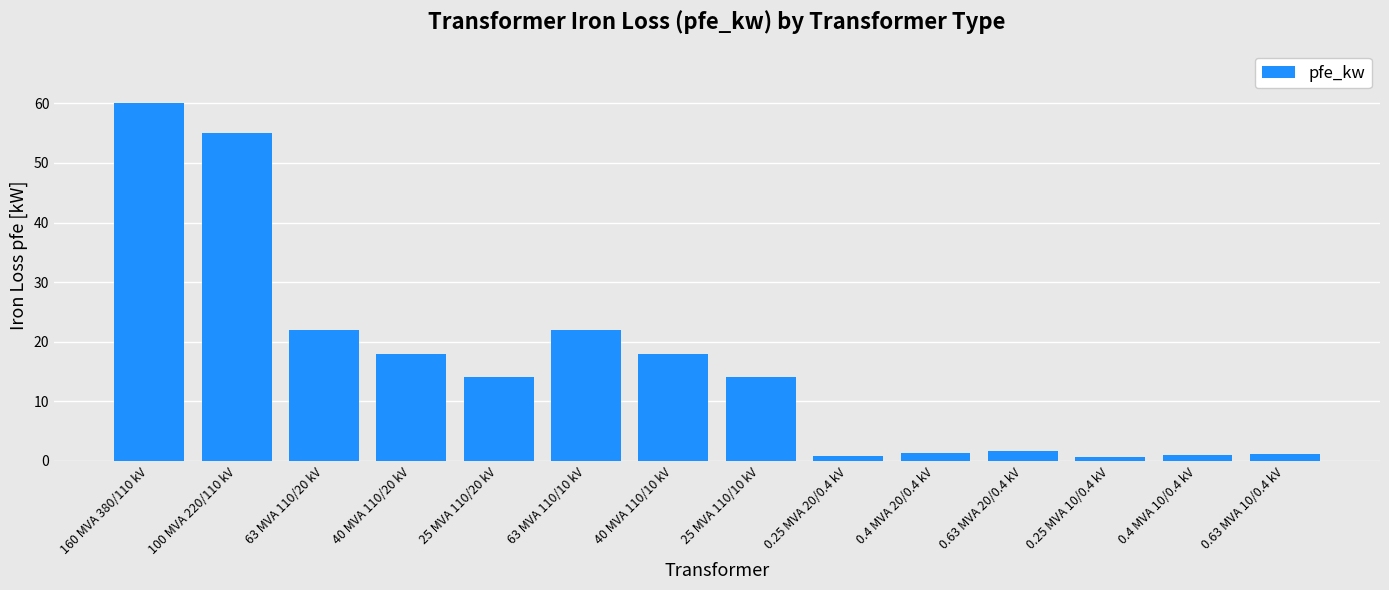

What is the maximum value shown in the chart?

60.0